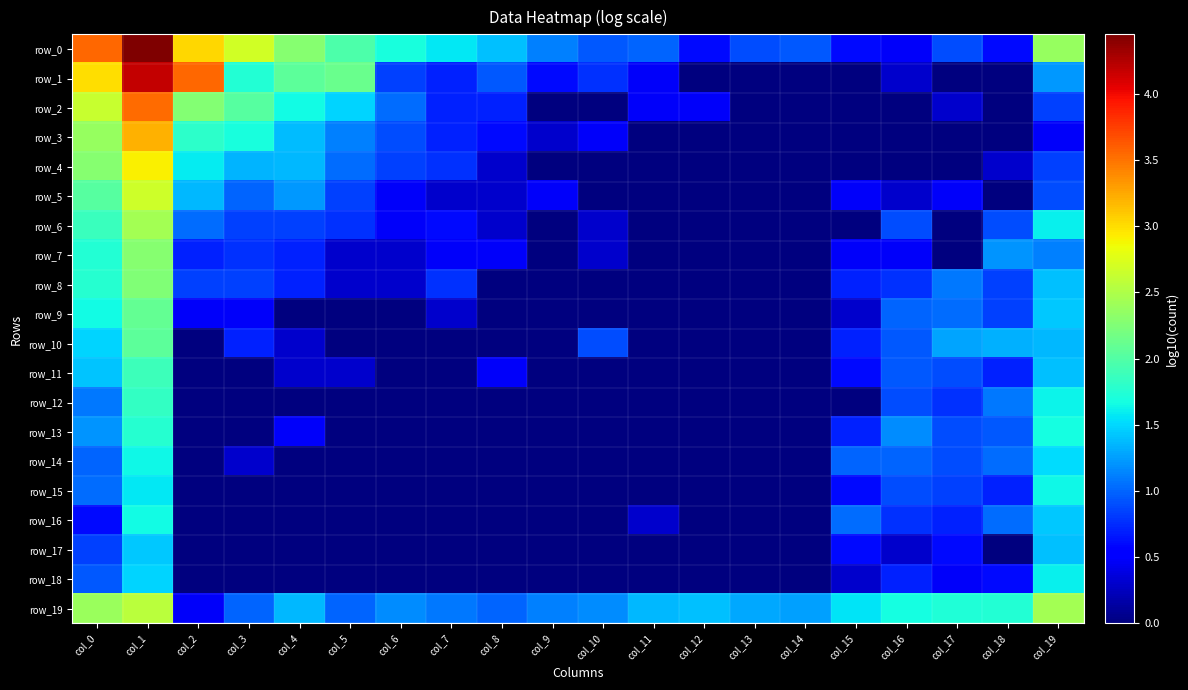

Is it true that row_5 equals 1.7 at col_11?

False